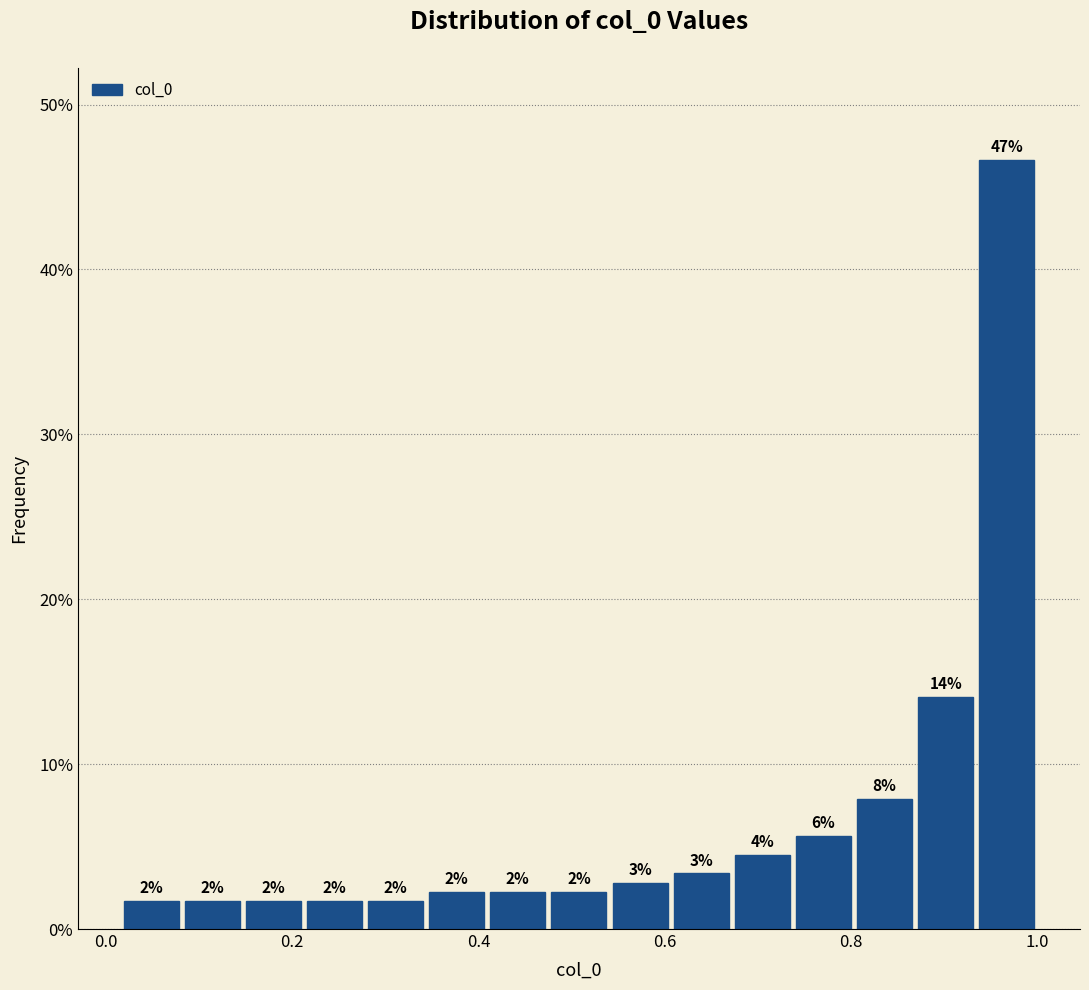

Read against the x-axis, roughly where is the centre of the tallest bar?

0.96